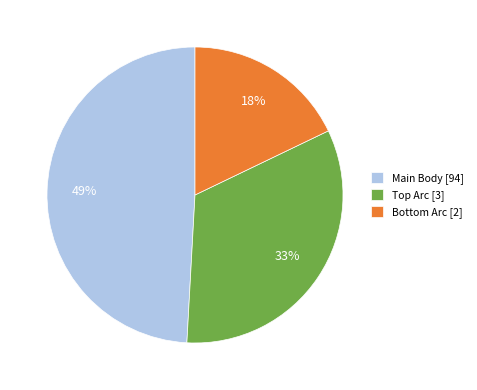

What percentage is the Main Body [94] slice, to the nearest percent?

49%